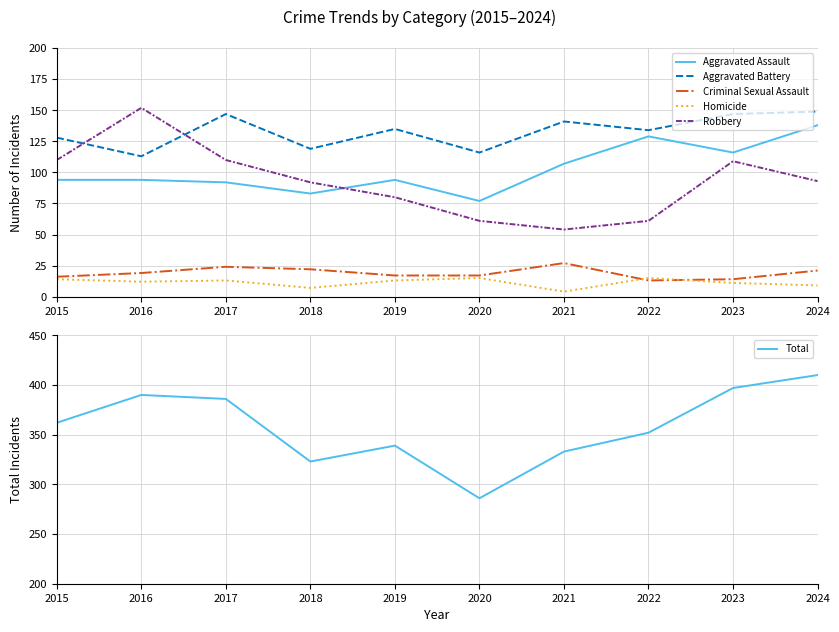

Between which two adjacent categories do Aggravated Assault and Robbery first intersect?

2018 and 2019